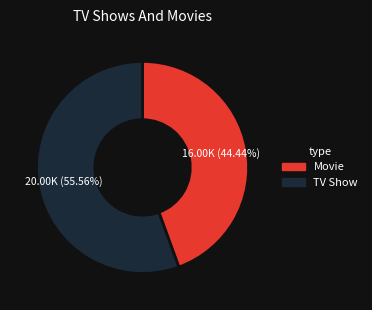

To the nearest percent, what is the average slice percentage?

50%